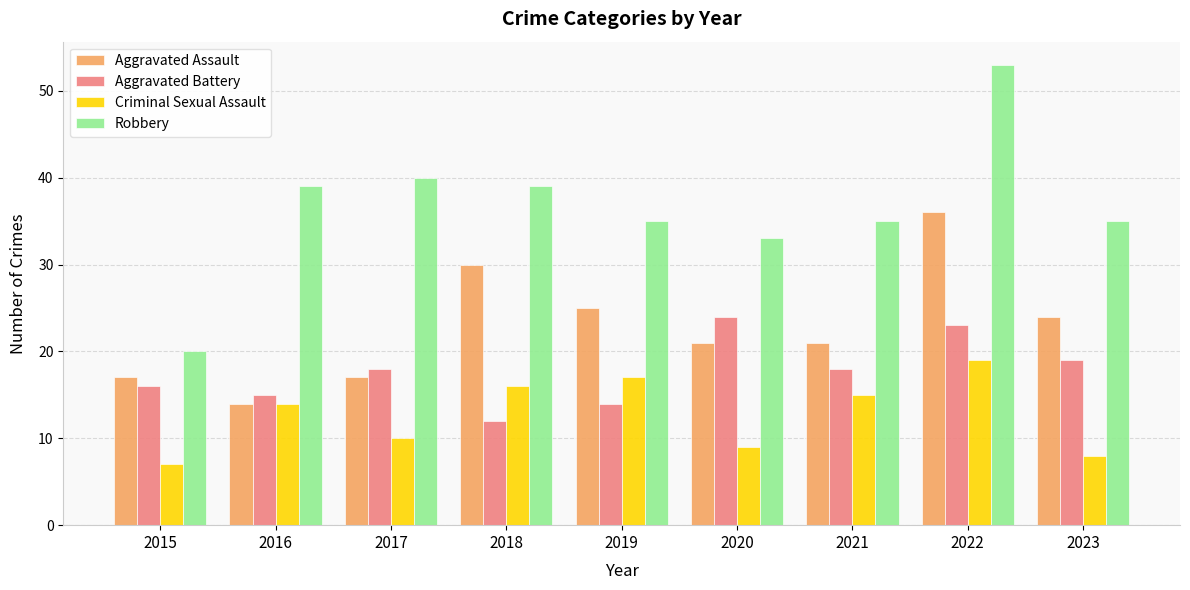

What is the smallest value displayed?

7